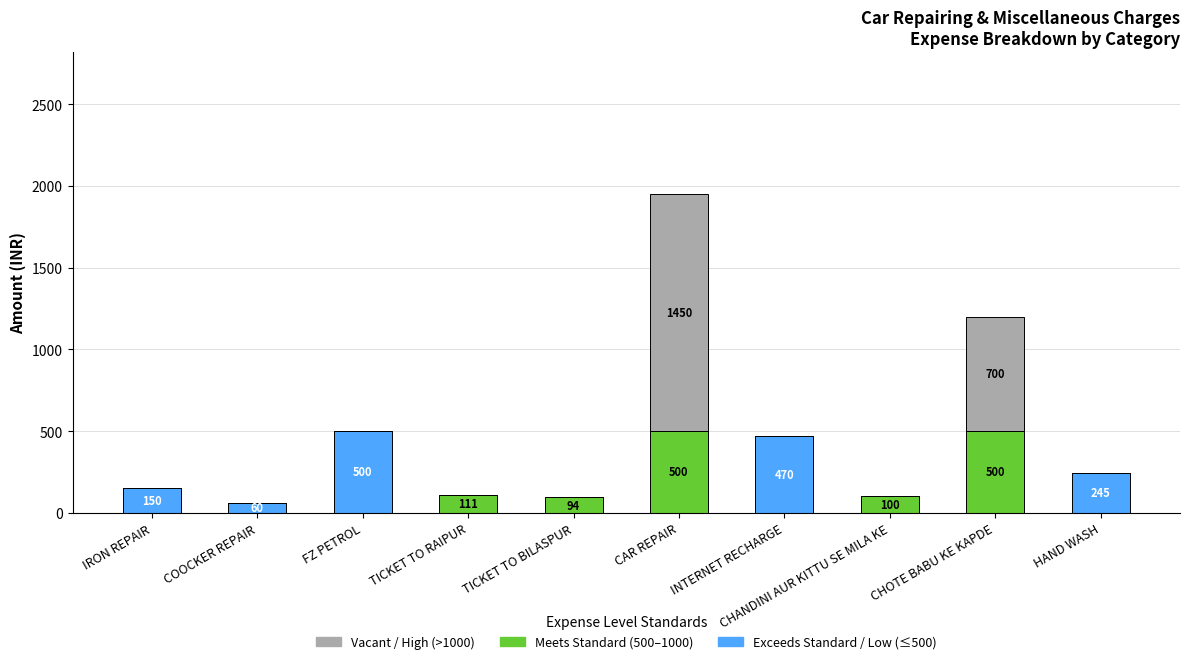

At which category is the sum across all series the highest?

CAR REPAIR